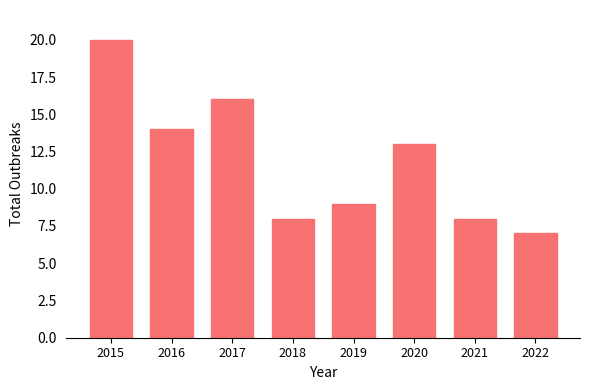

What is the difference between the values at 2022 and 2018?

1